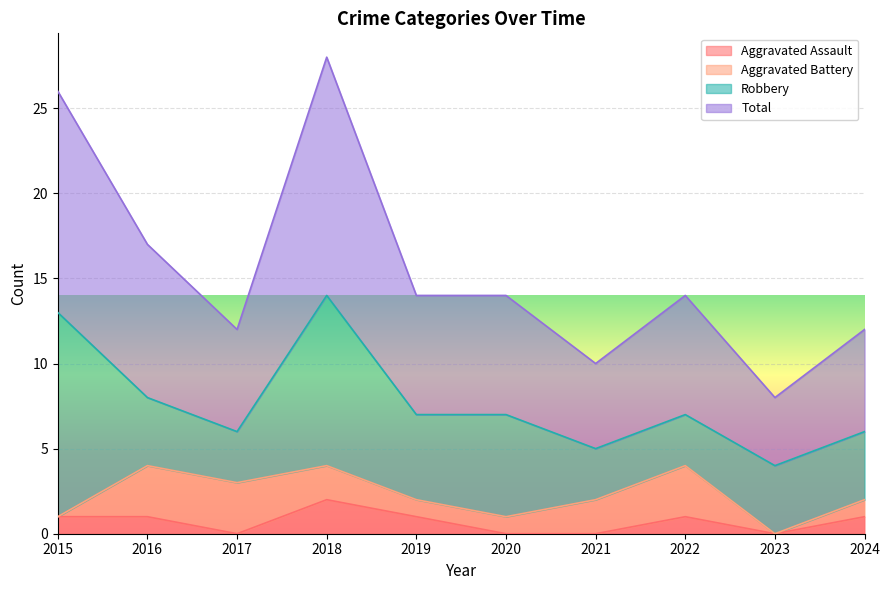

How many lines are shown in the chart?

4